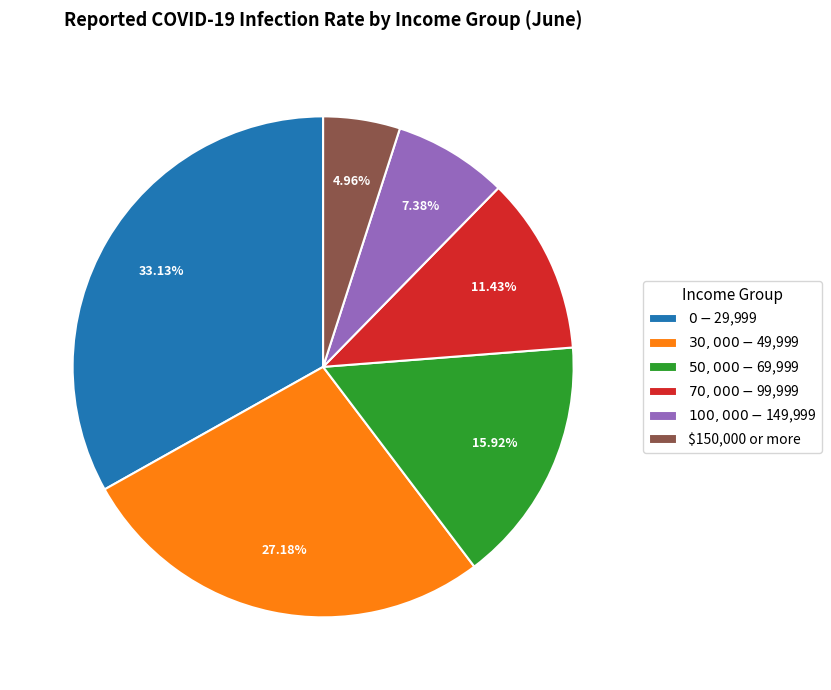

To the nearest percent, what percentage of the pie is $70,000-$99,999?

11%